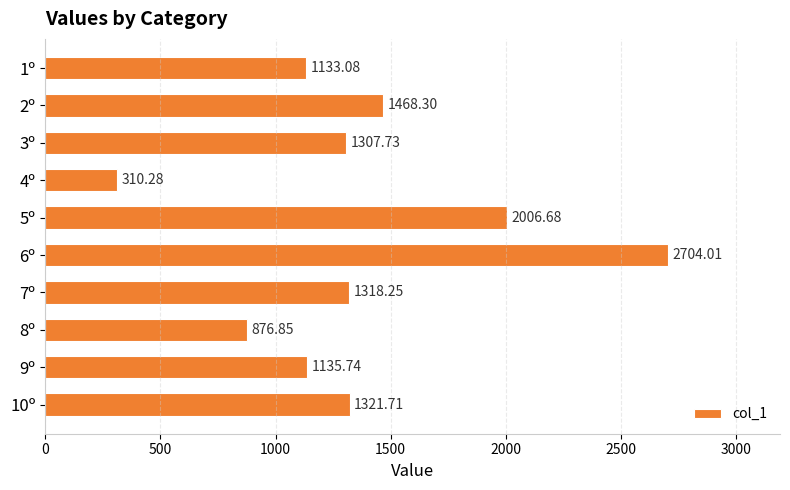

How many categories are shown in the chart?

10